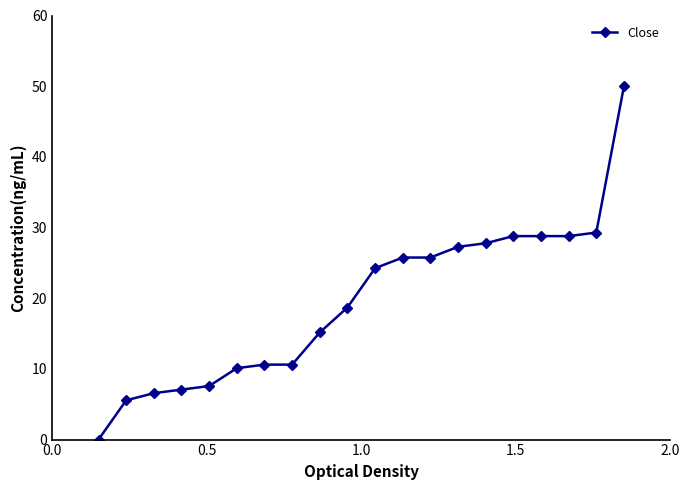

What is the value of the 15th point from the left?

27.8